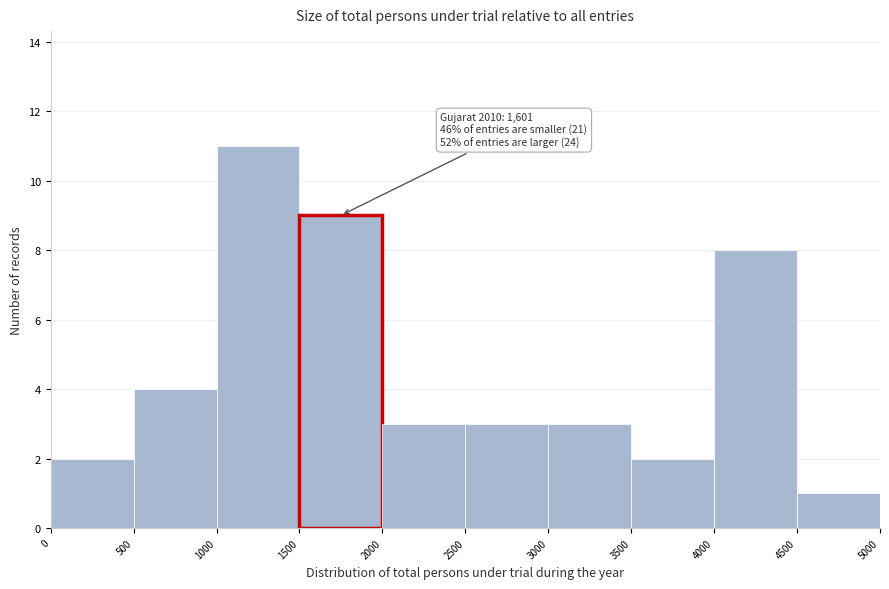

Which range on the x-axis has the tallest bar?

1000 to 1500